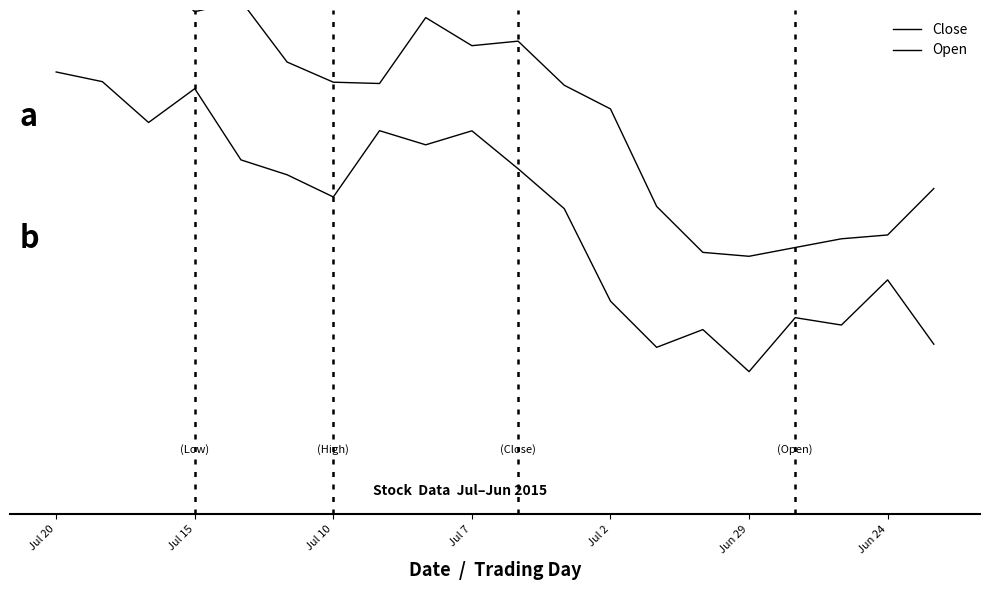

What are all the series names shown in the legend?

Close, Open